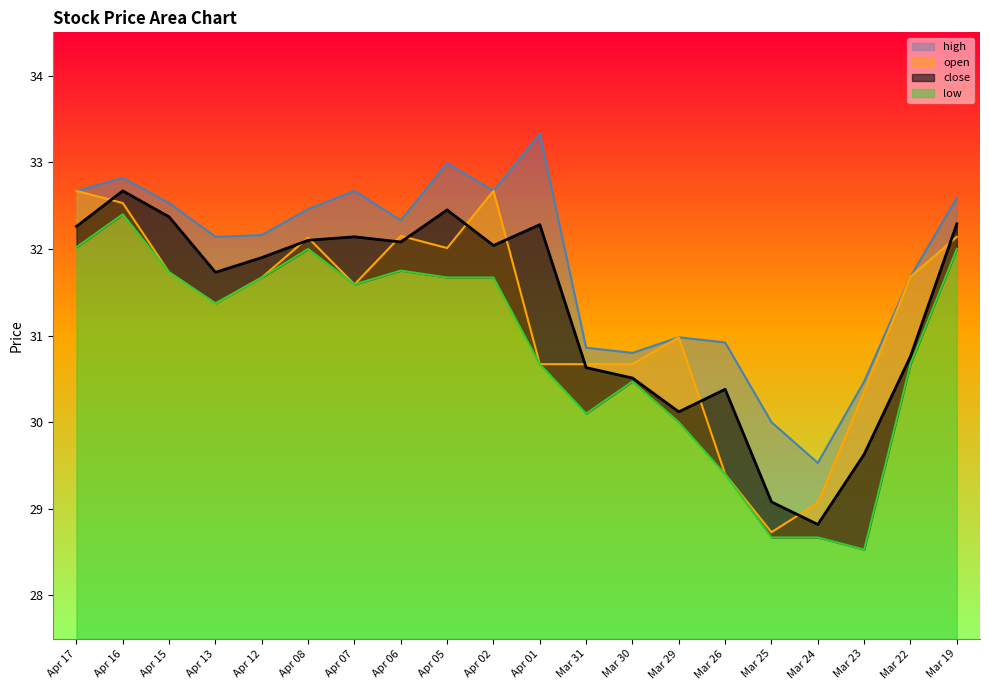

How many values in the low series exceed 31?

11